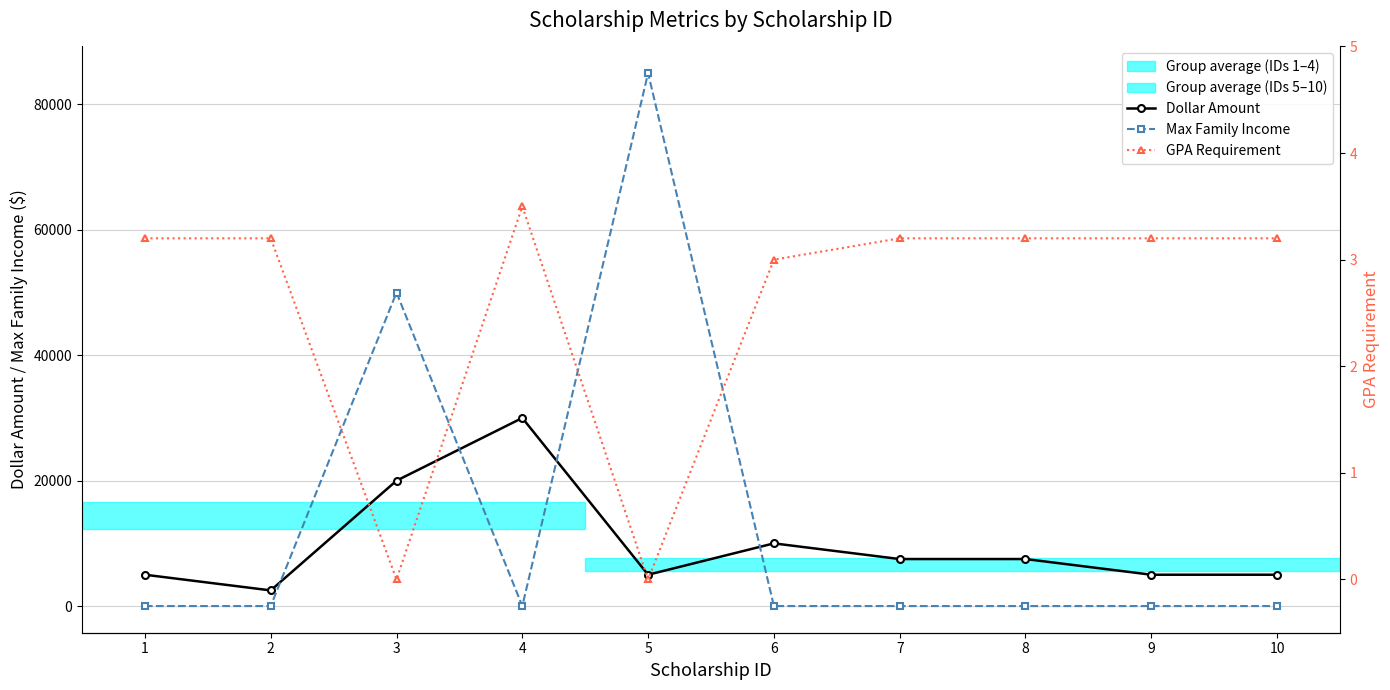

Is it true that Dollar Amount equals 30000.0 at 4?

True